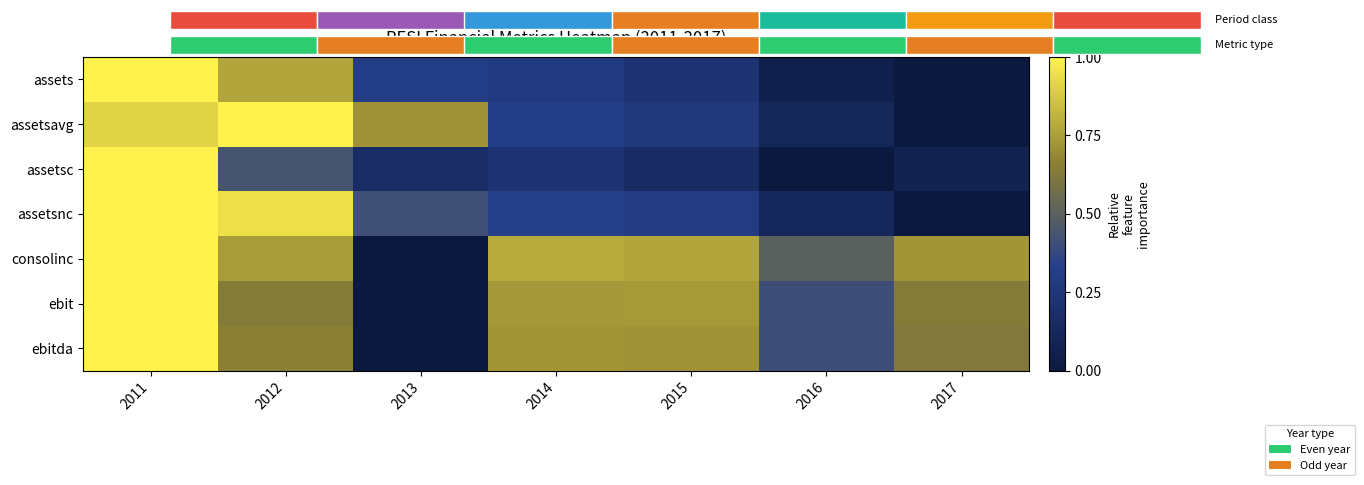

What is the difference between the assetsnc values at 2013 and 2016?

0.3